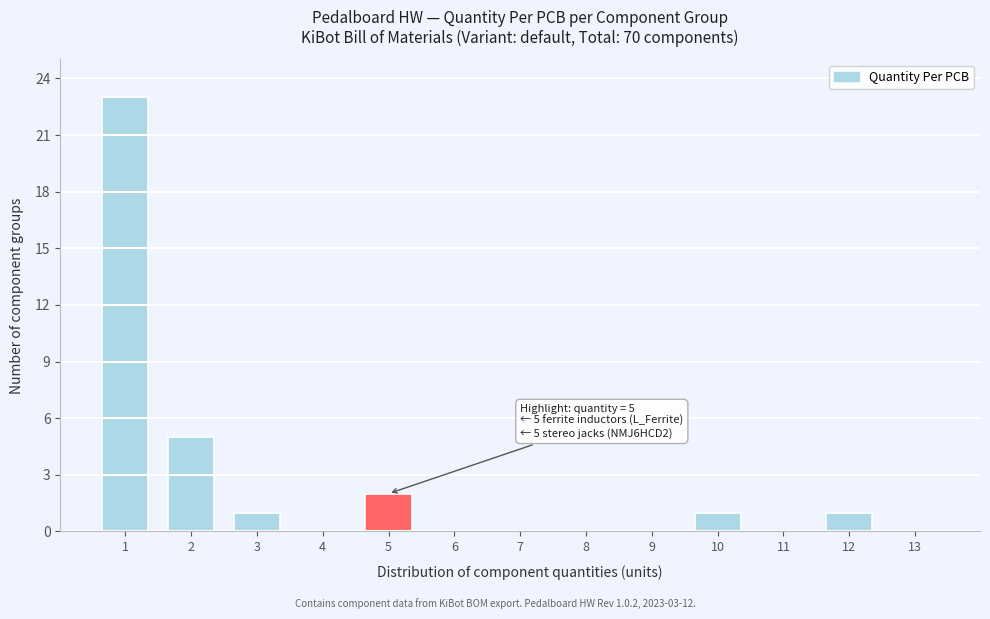

Reading right to left, transcribe all the data shown in this chart.

13=0	12=1	11=0	10=1	9=0	8=0	7=0	6=0	5=2	4=0	3=1	2=5	1=23